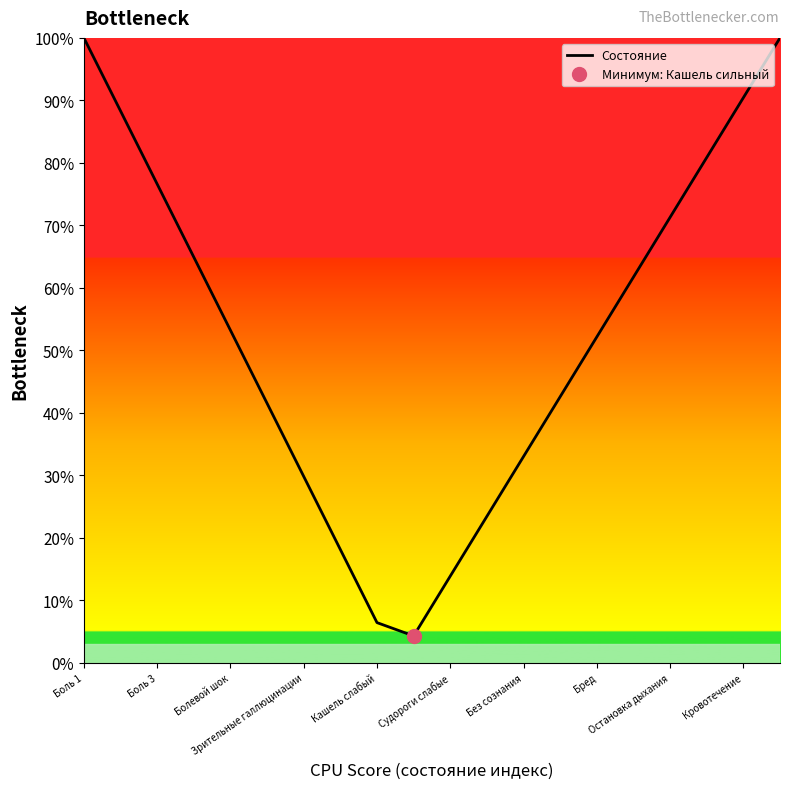

What is the label of the 3rd point from the left?

Боль 3